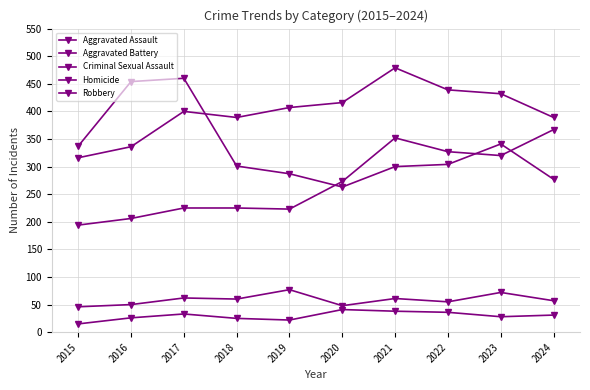

Which series has the largest range (max minus min)?

Robbery